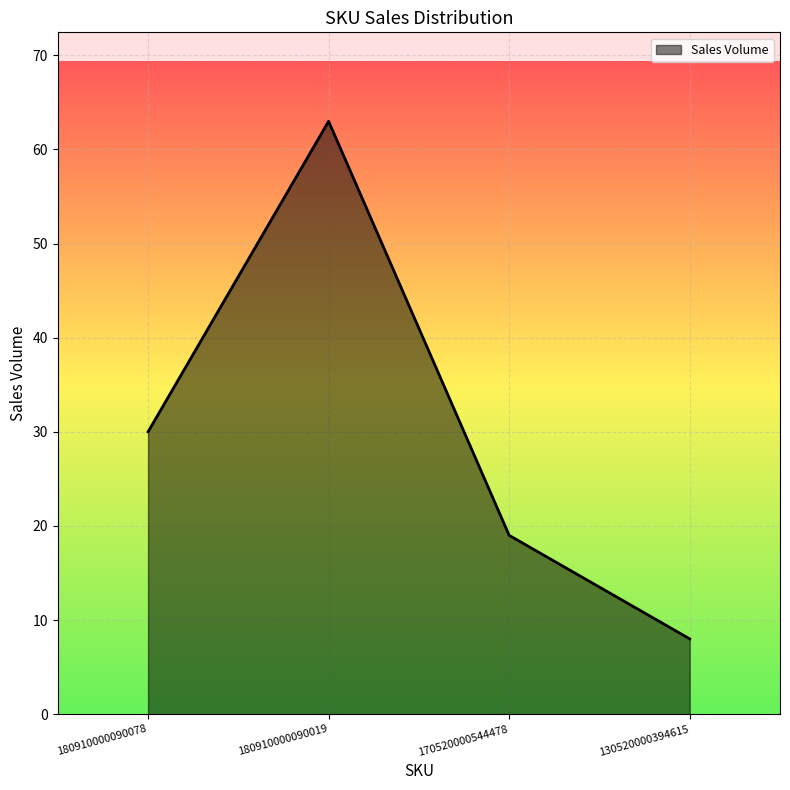

What is the change in value from 180910000090019 to 170520000544478?

-44